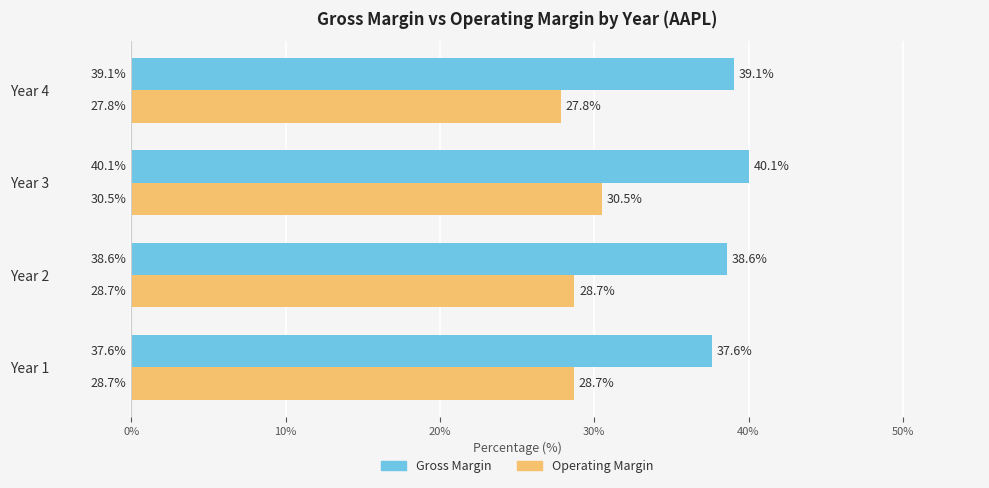

At how many categories does at least one series exceed 38?

3